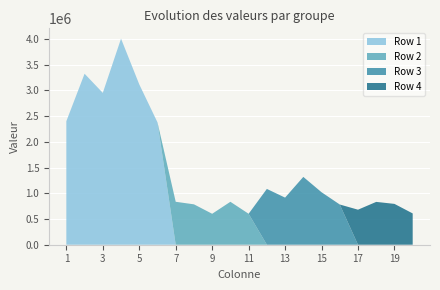

Reading left to right, what are all the values shown in this chart?

Row 1: 2401247.4	3323875.6	2951902.3	4006077.0	3117292.6	2378667.3	0.0	0.0	0.0	0.0	0.0	0.0	0.0	0.0	0.0	0.0	0.0	0.0	0.0	0.0
Row 2: 0.0	0.0	0.0	0.0	0.0	0.0	834664.0	785107.0	601525.0	834664.0	601525.0	0.0	0.0	0.0	0.0	0.0	0.0	0.0	0.0	0.0
Row 3: 0.0	0.0	0.0	0.0	0.0	0.0	0.0	0.0	0.0	0.0	0.0	1084704.0	915669.4	1318519.0	1020295.0	781723.0	0.0	0.0	0.0	0.0
Row 4: 0.0	0.0	0.0	0.0	0.0	0.0	0.0	0.0	0.0	0.0	0.0	0.0	0.0	0.0	0.0	0.0	680859.6	832578.6	793886.0	608255.0